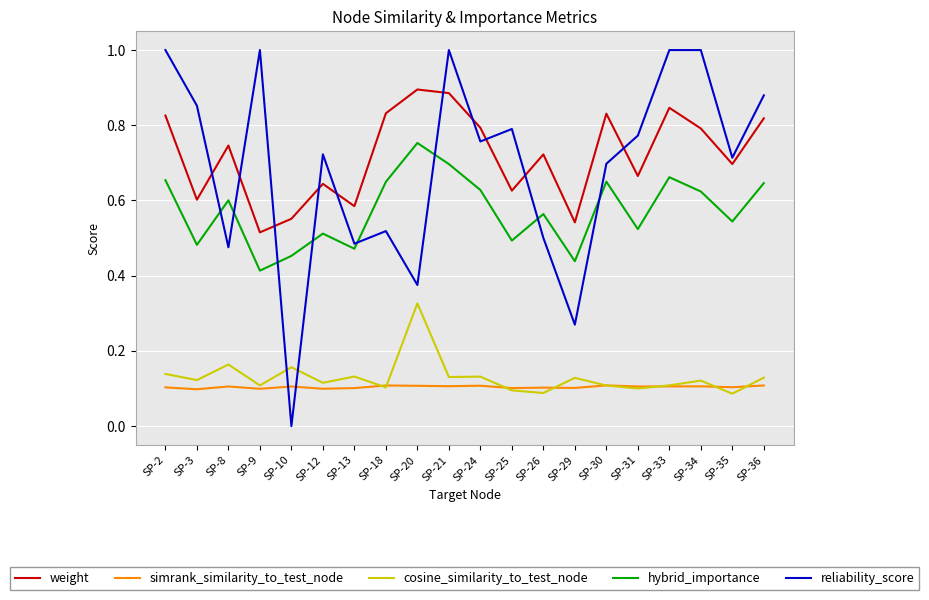

True or false: reliability_score and simrank_similarity_to_test_node cross at least once.

True